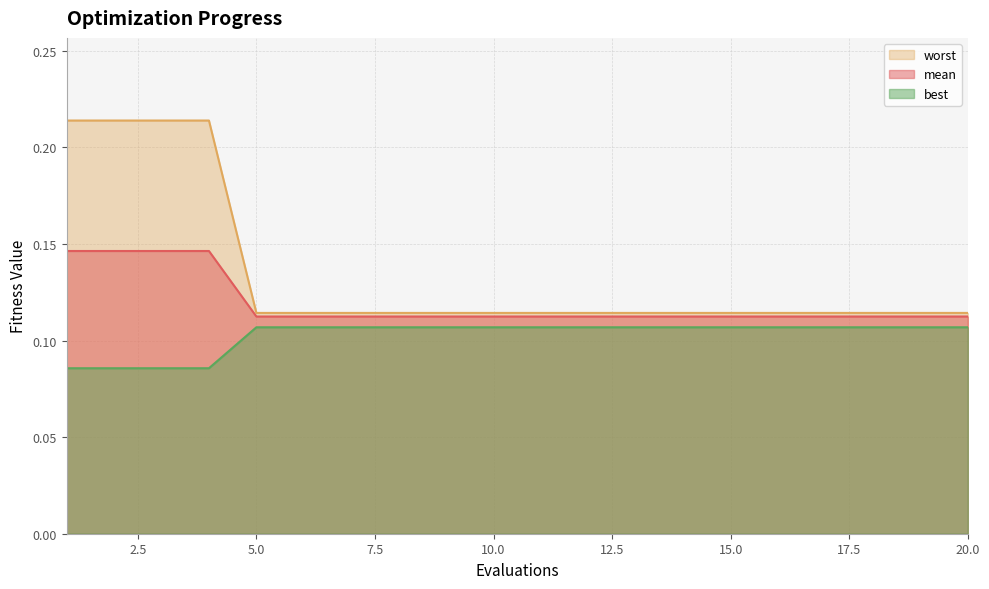

How many mean values are between 0 and 1?

20